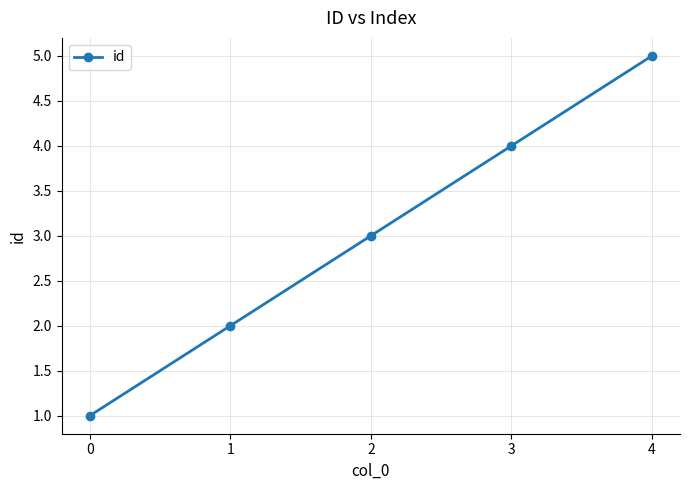

How many values are between 2 and 4?

3